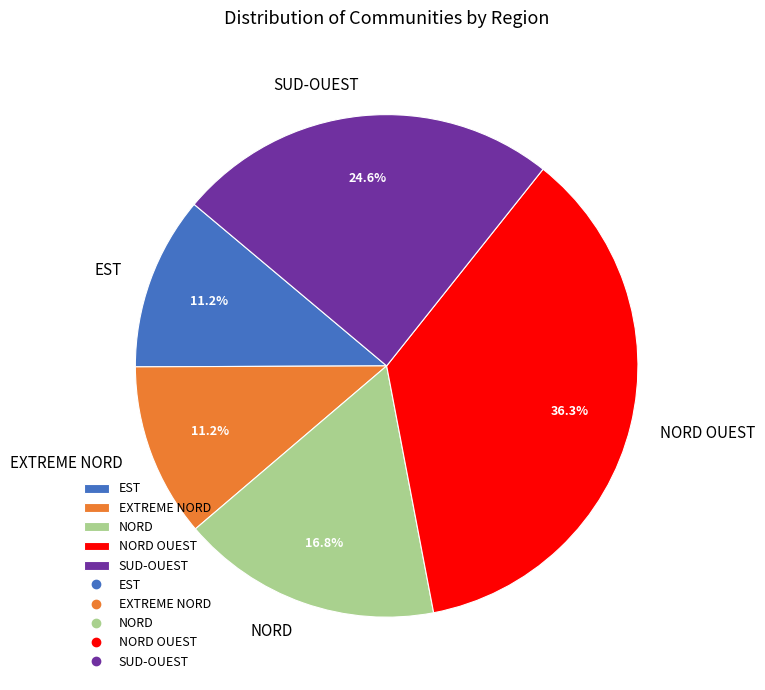

Is EXTREME NORD the majority of the pie?

No